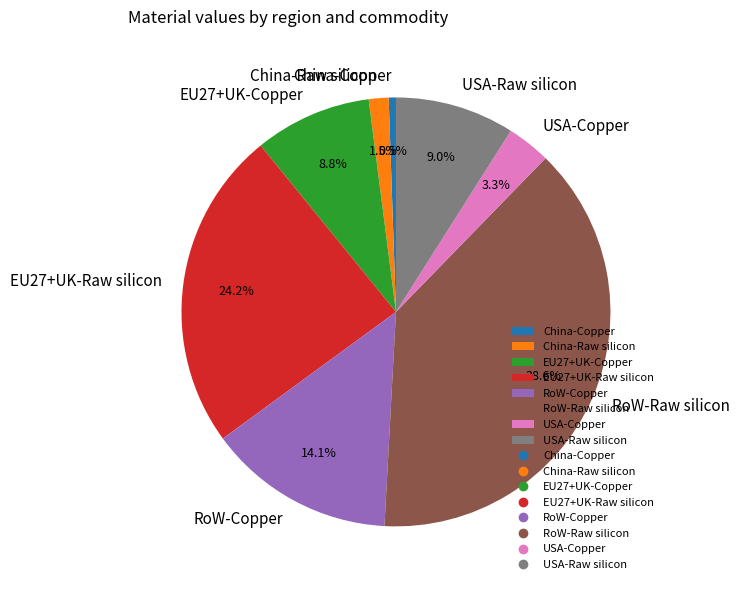

Is there any slice that represents more than half of the pie?

No